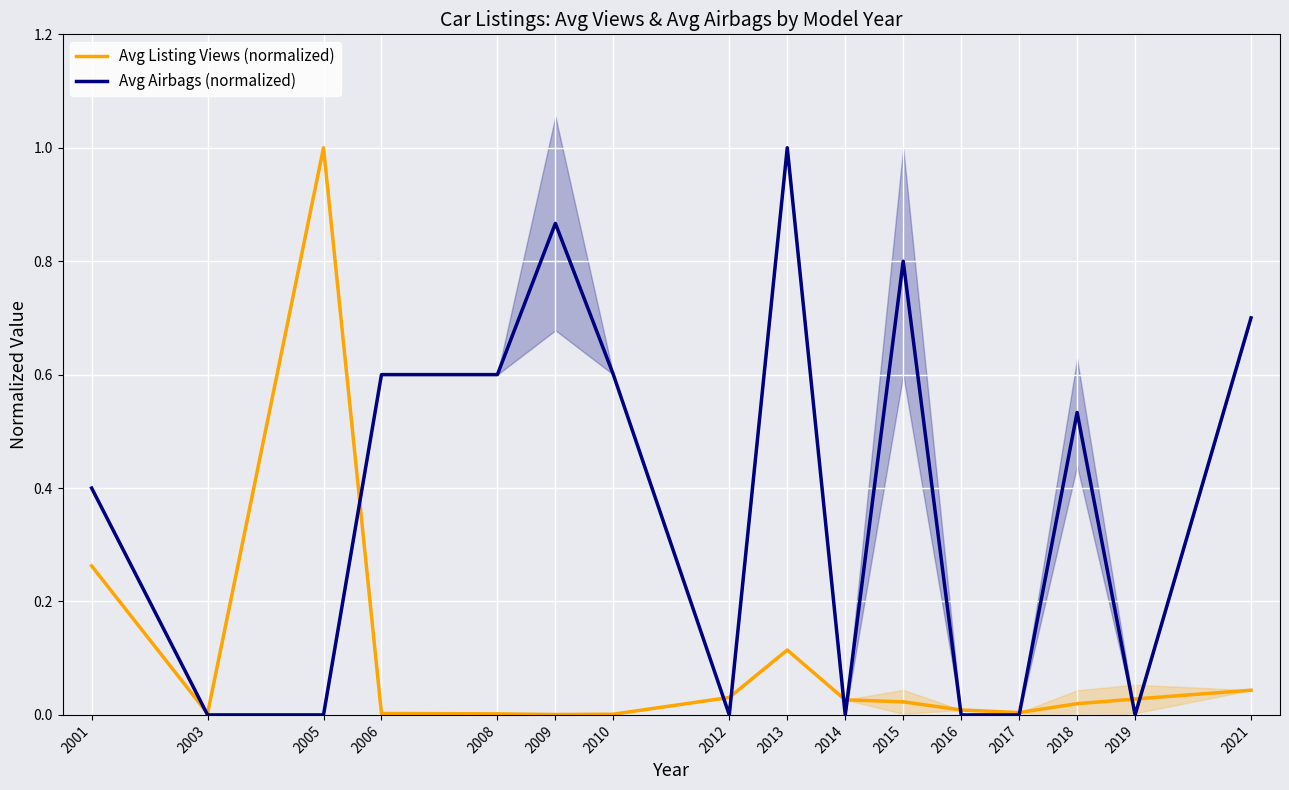

At which category is the sum across all series the highest?

2013